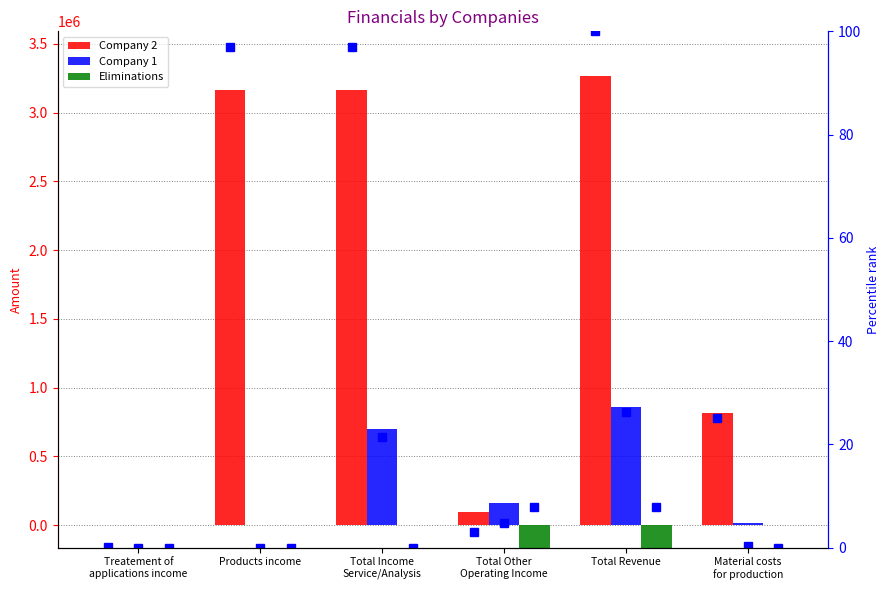

How many distinct data groups are displayed?

6